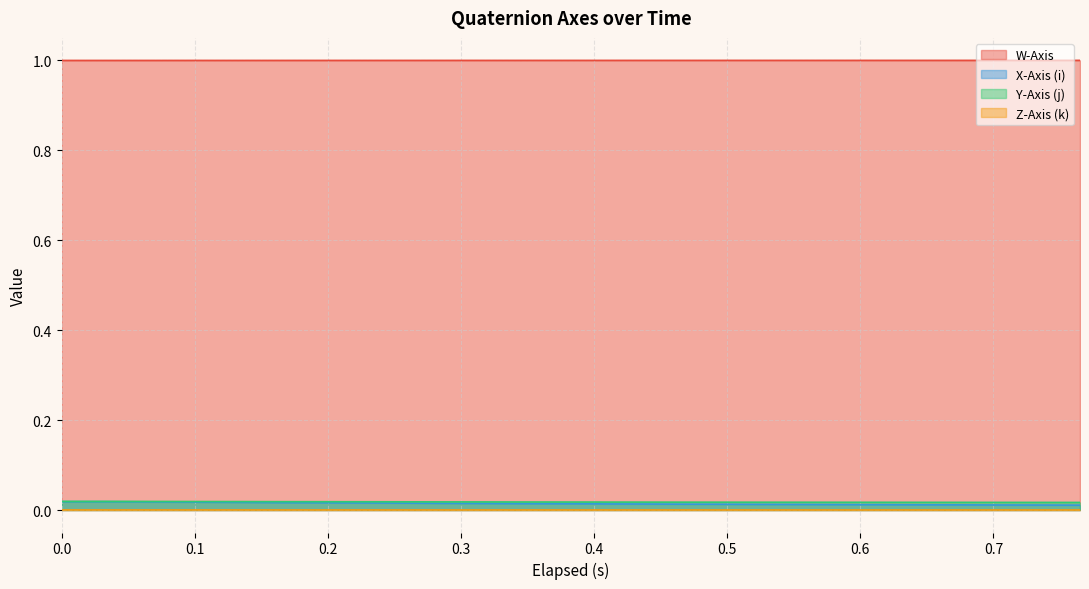

Where is Y-Axis (j) nearest to the value 0?

0.765